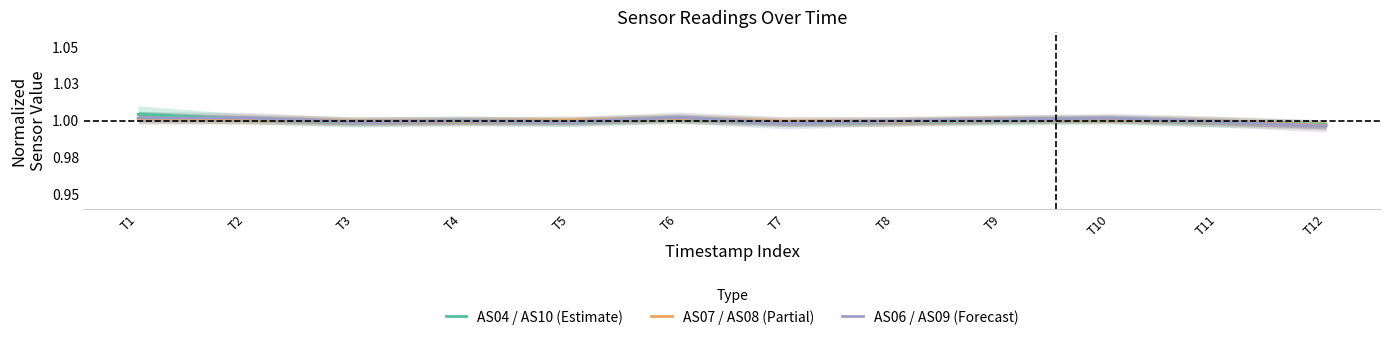

True or false: AS07 / AS08 (Partial) has a value of 1.0 at T5.

True